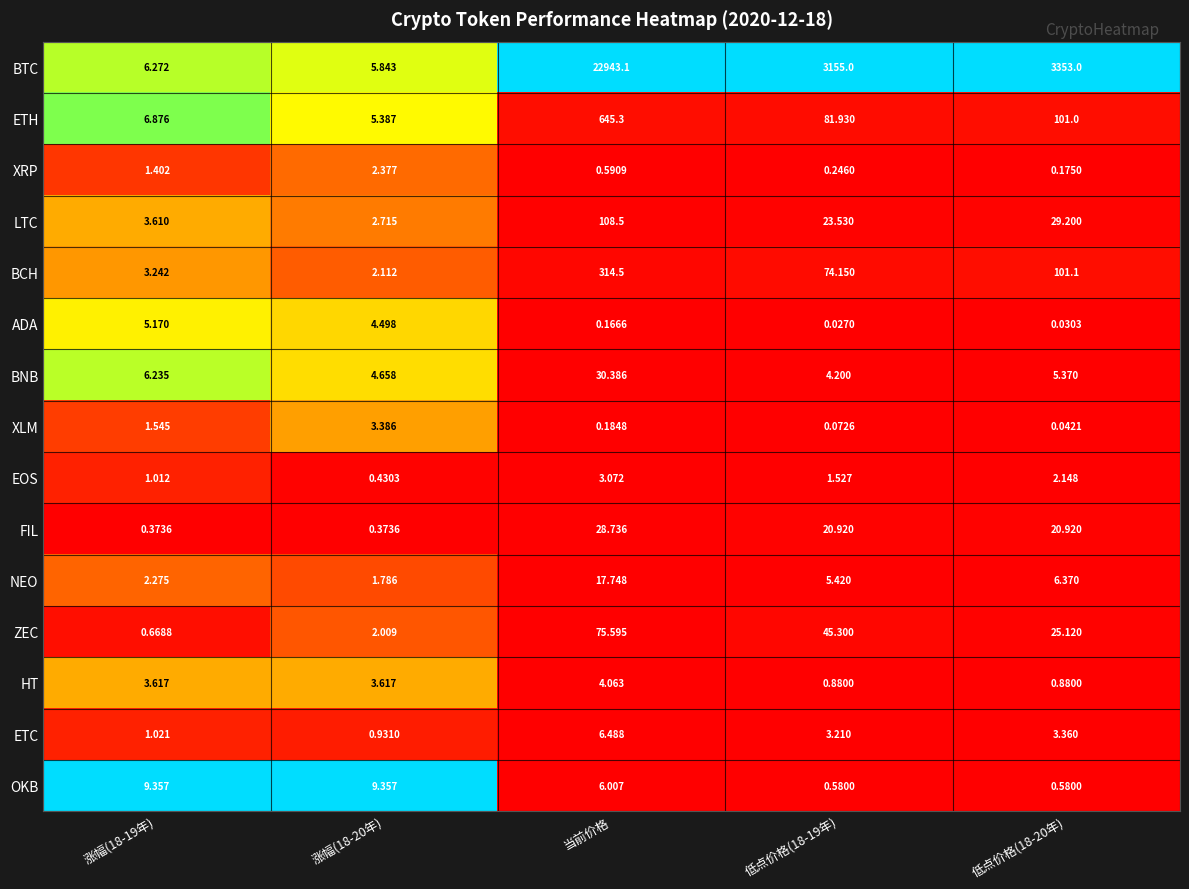

At which label does BNB reach its peak?

当前价格